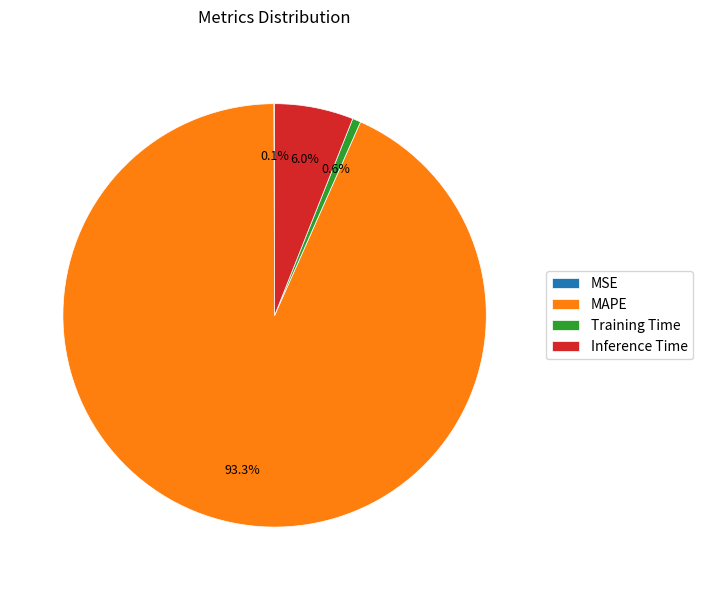

What is the majority slice?

MAPE